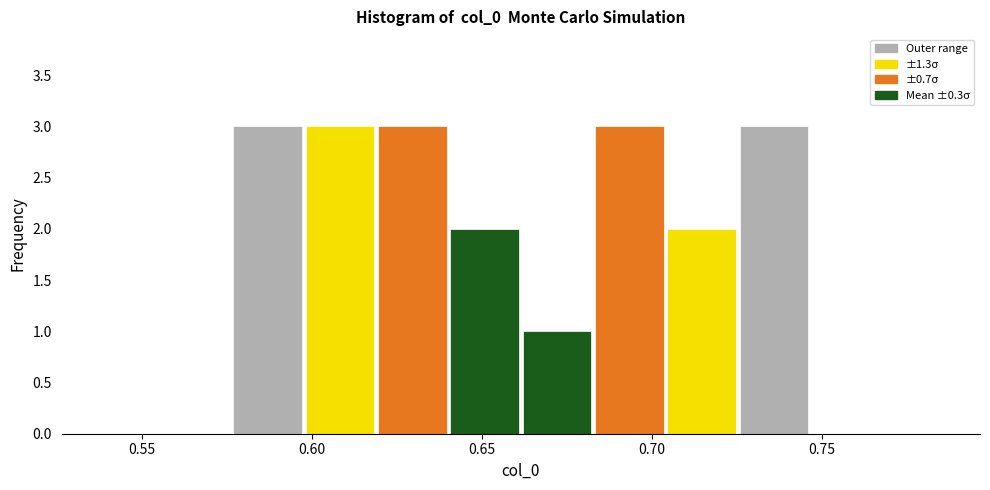

Reading left to right, list every bar in this chart as the range it spans on the x-axis followed by its height. Neither the bar edges nor the heights are printed on the chart, so give them approximately, as read against the axes.

0.575 to 0.600: 3
0.600 to 0.620: 3
0.620 to 0.640: 3
0.640 to 0.660: 2
0.660 to 0.685: 1
0.685 to 0.705: 3
0.705 to 0.725: 2
0.725 to 0.745: 3